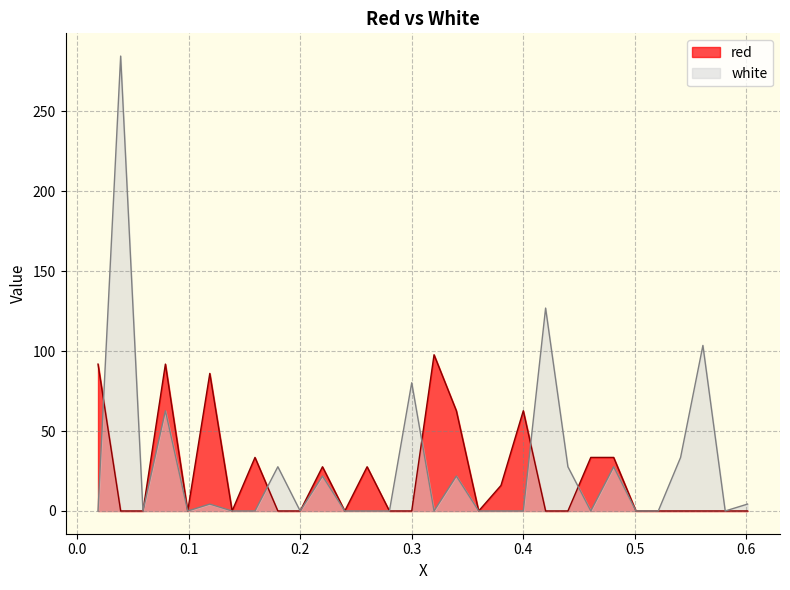

At how many categories does at least one series exceed 276?

1